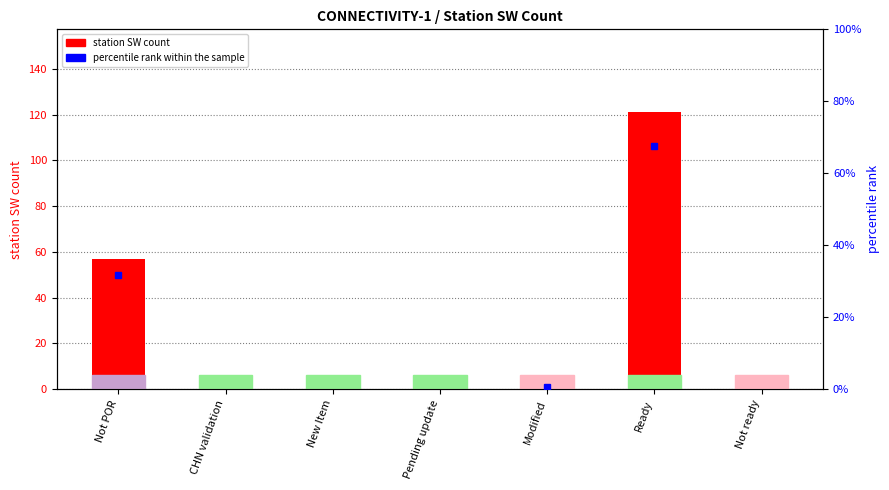

How many bars are there in total?

7